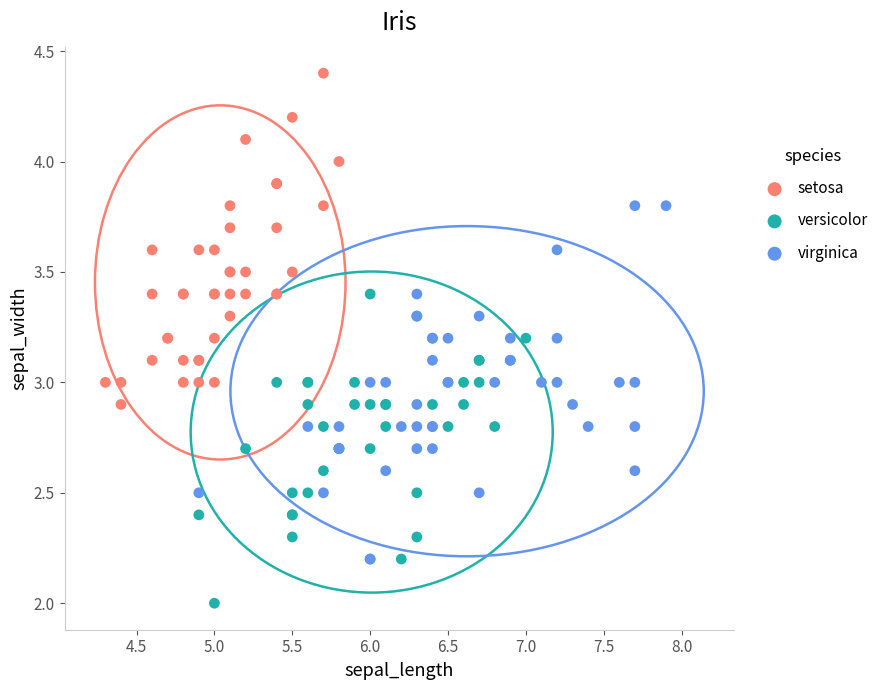

Which series contains the lowest Y value?

versicolor